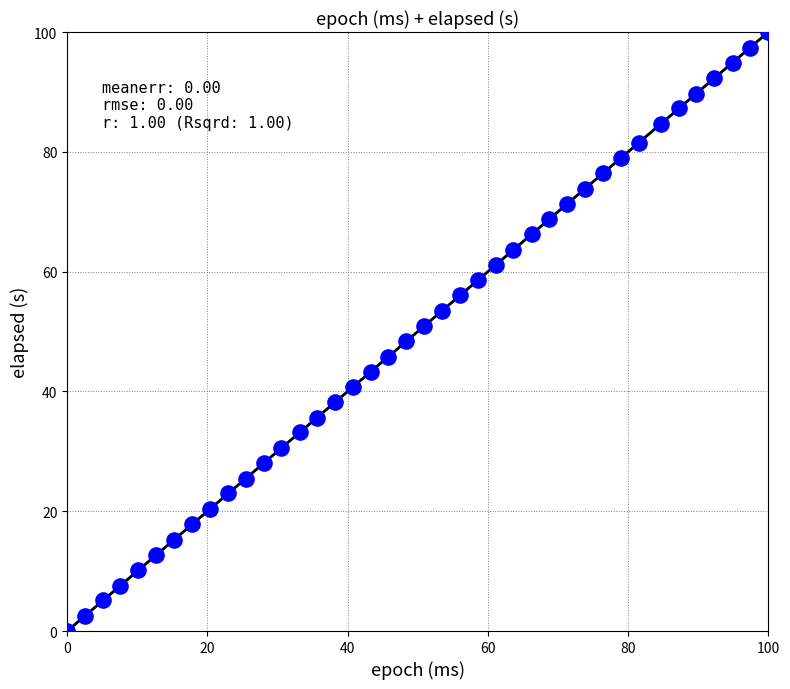

What is the range of X values (max minus min)?

100.0